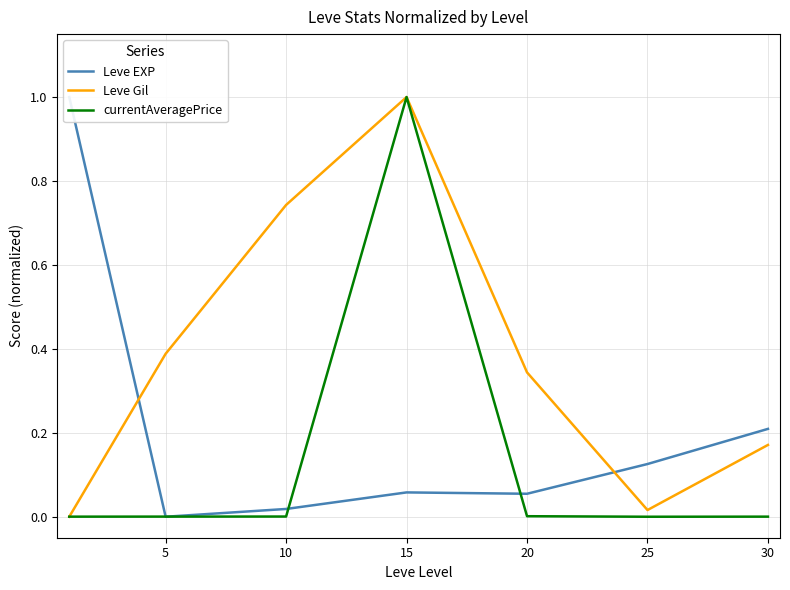

What is the sum of all currentAveragePrice values?

1.0